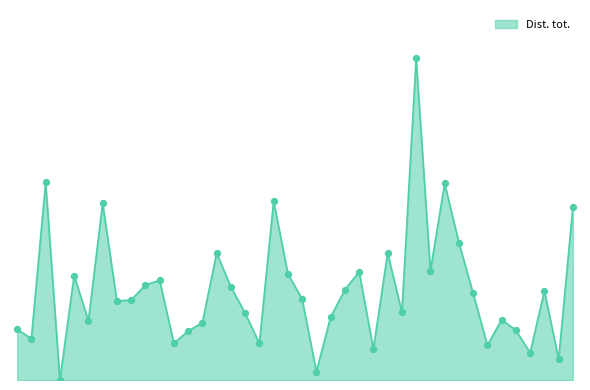

Is this an area chart (filled region under the line)?

Yes